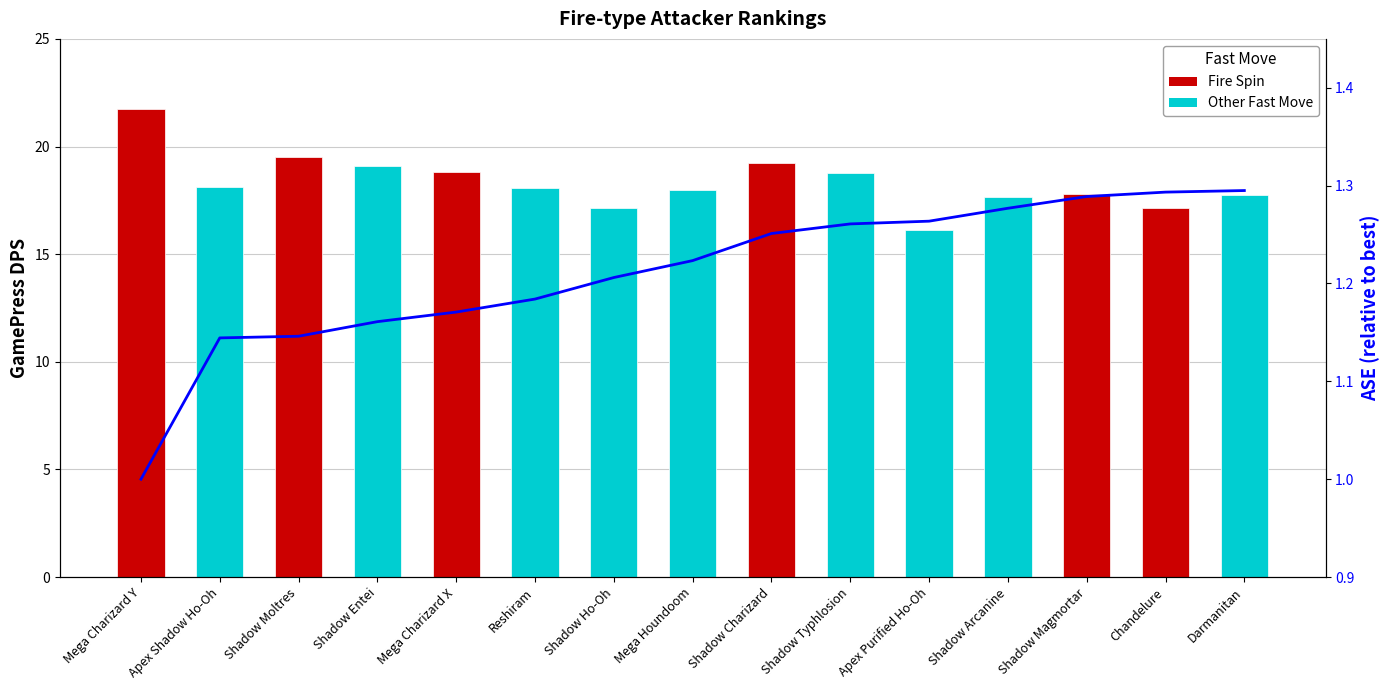

What is the difference between the maximum and minimum values?

0.3